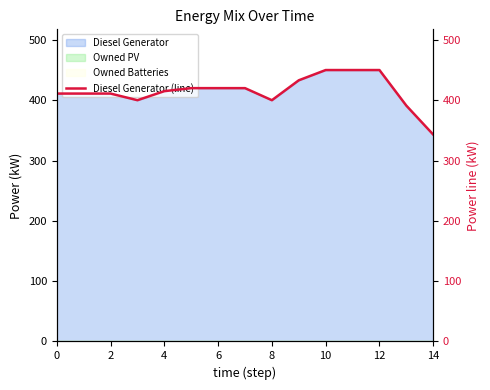

Does the chart have visible grid lines?

No